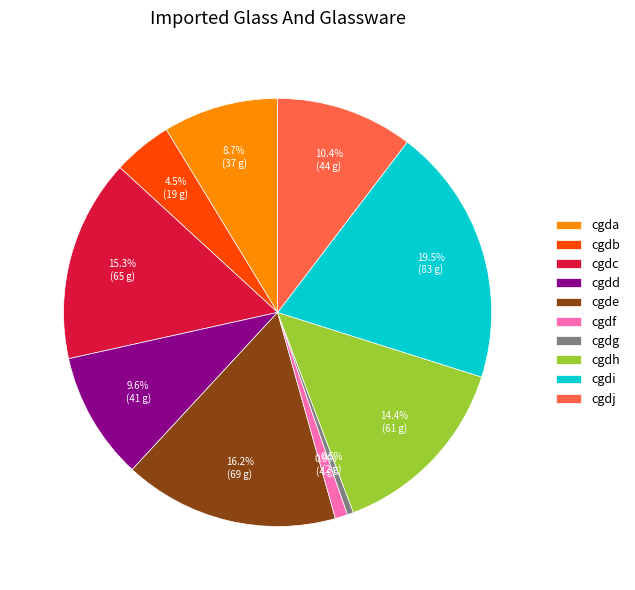

Is the sum of cgdj and cgdd greater than half?

No